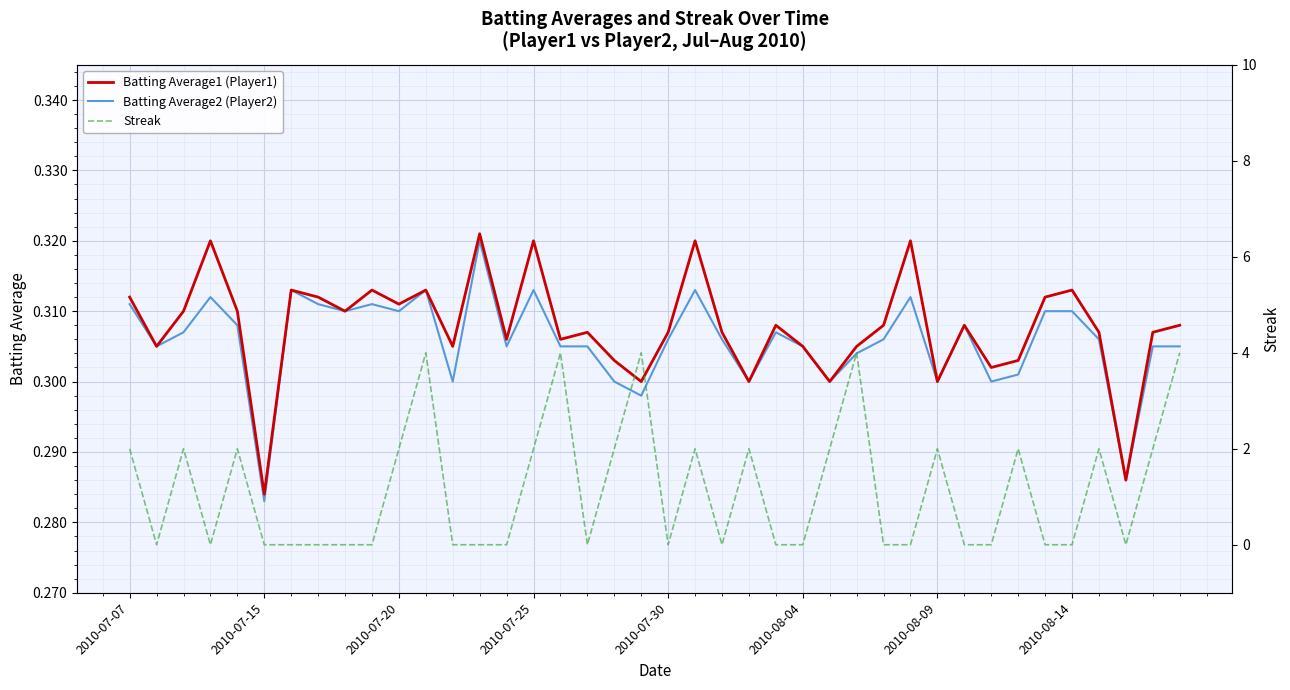

What position from the right is 28?

12